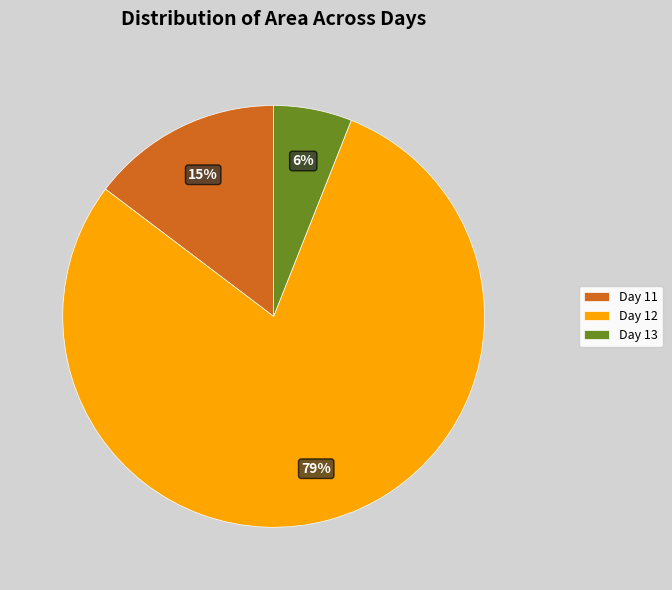

Is there a majority slice in this chart?

Yes